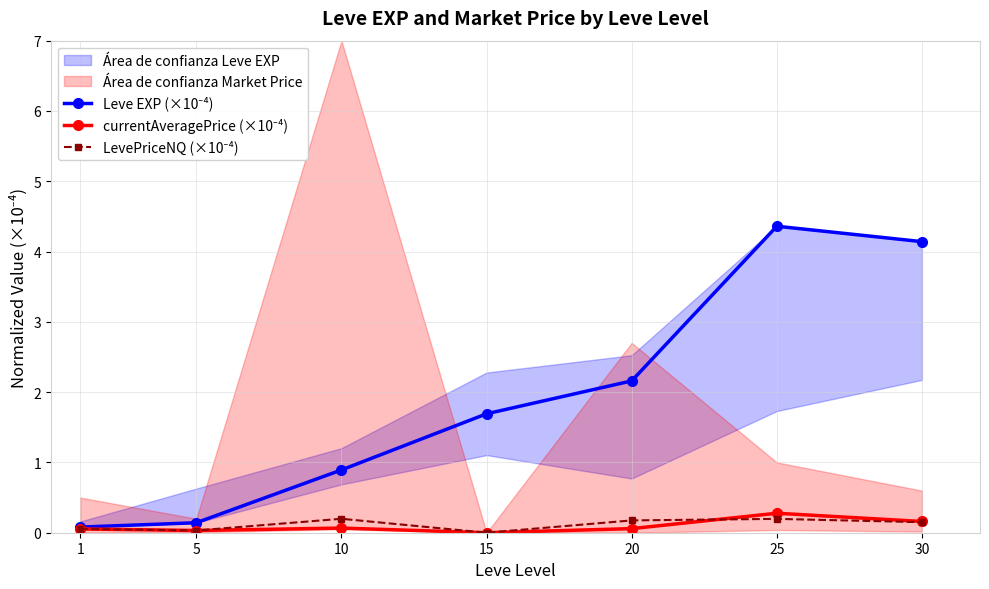

At how many categories does at least one series exceed 0?

7